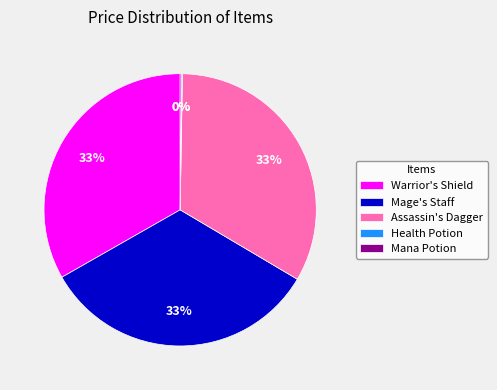

Is it true that Mage's Staff is 33% of the pie?

True